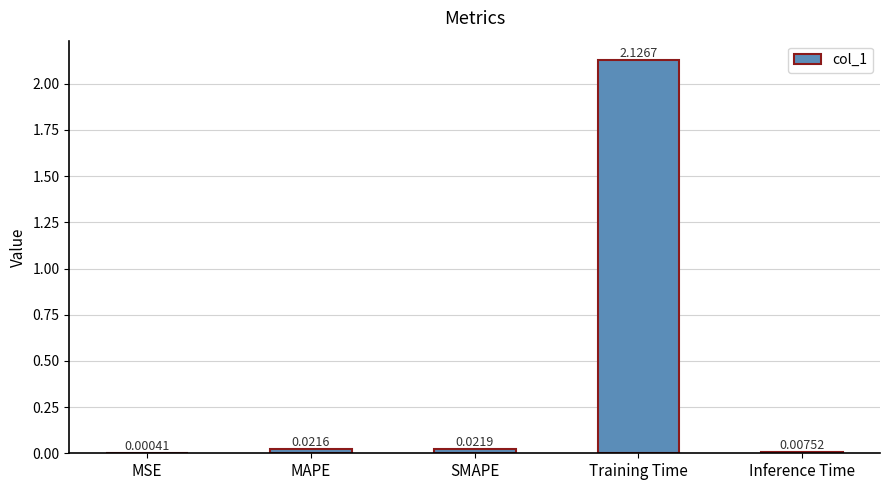

What is the change in value from Training Time to Inference Time?

-2.1